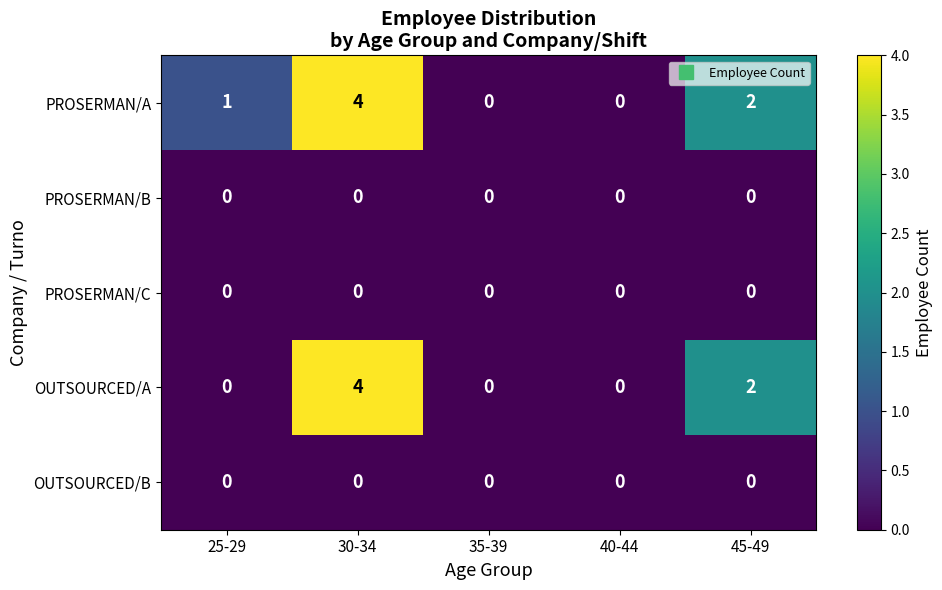

True or false: OUTSOURCED/B has a value of 0 at 35-39.

True